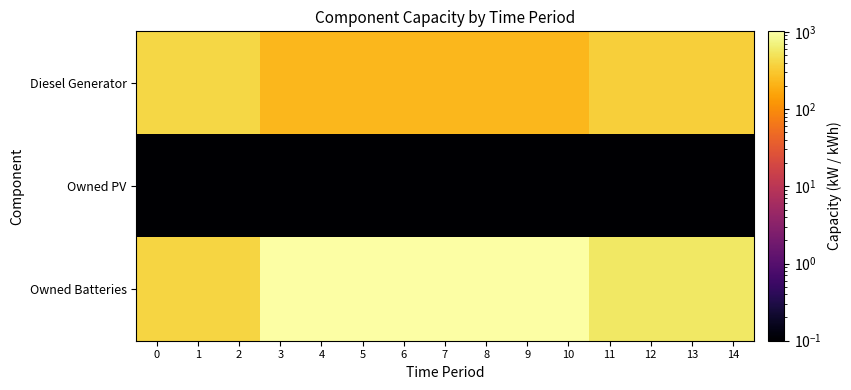

Rank the series by their average value, from lowest to highest.

Owned PV, Diesel Generator, Owned Batteries